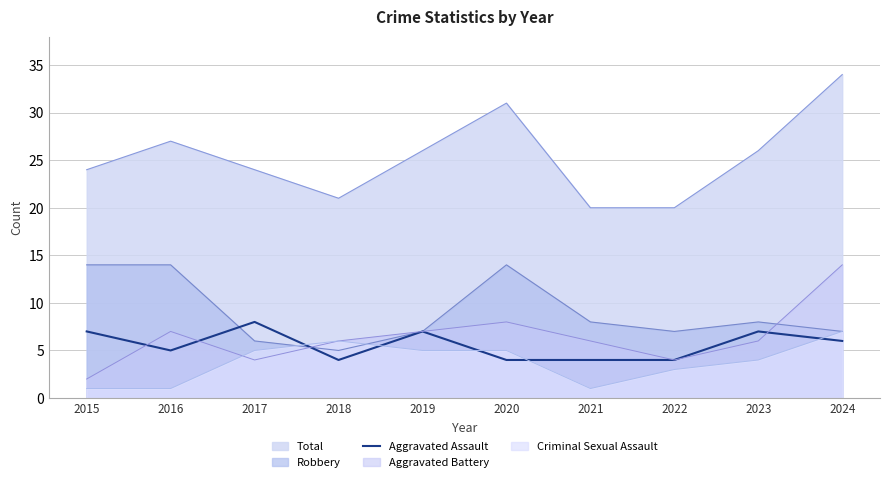

Count the values in the range 4 to 7.

9